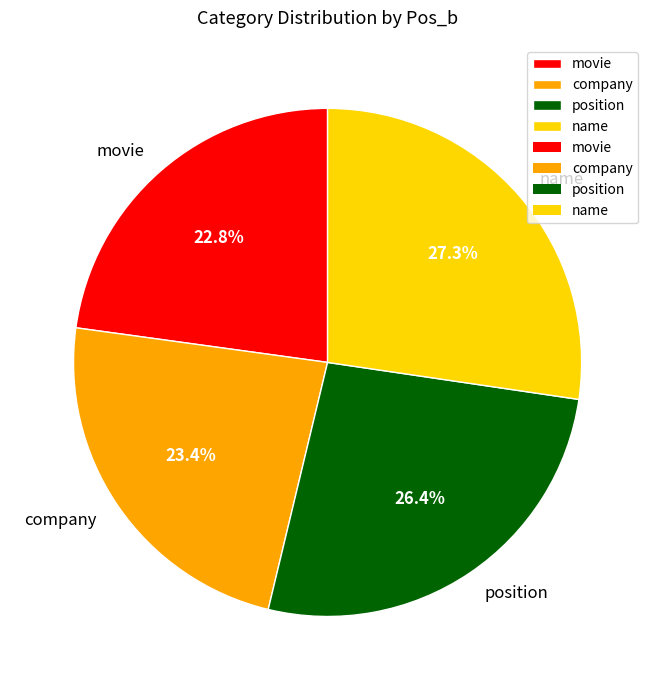

What is the smallest slice in the pie chart?

movie